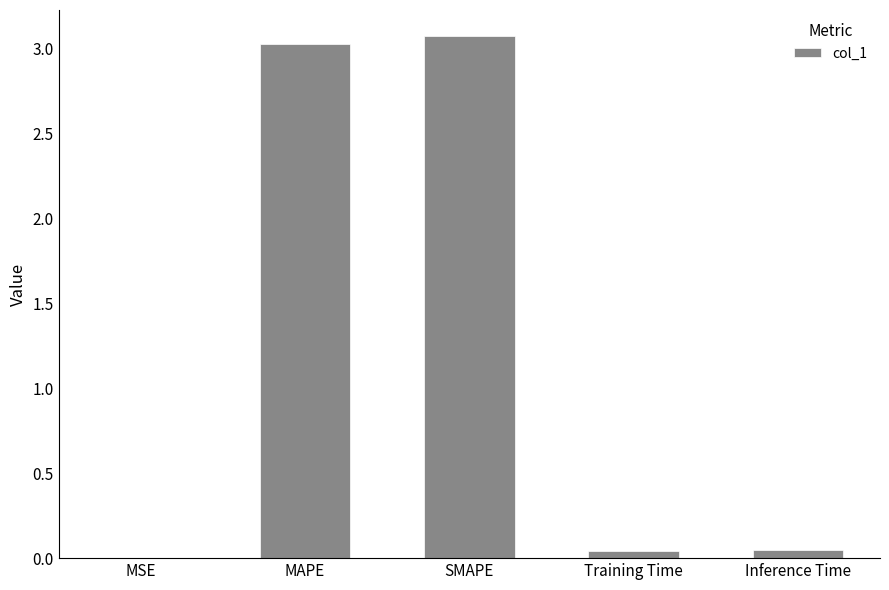

What is the sum of all values?

6.2